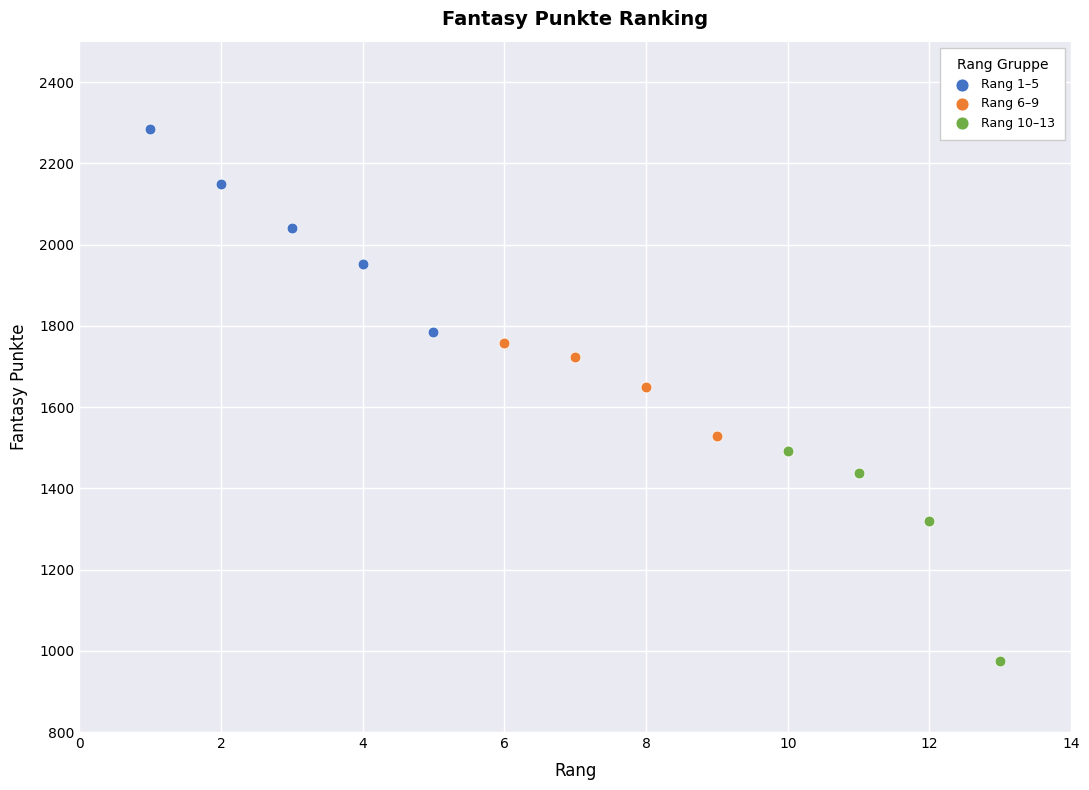

Which series contains the highest Y value?

Rang 1–5